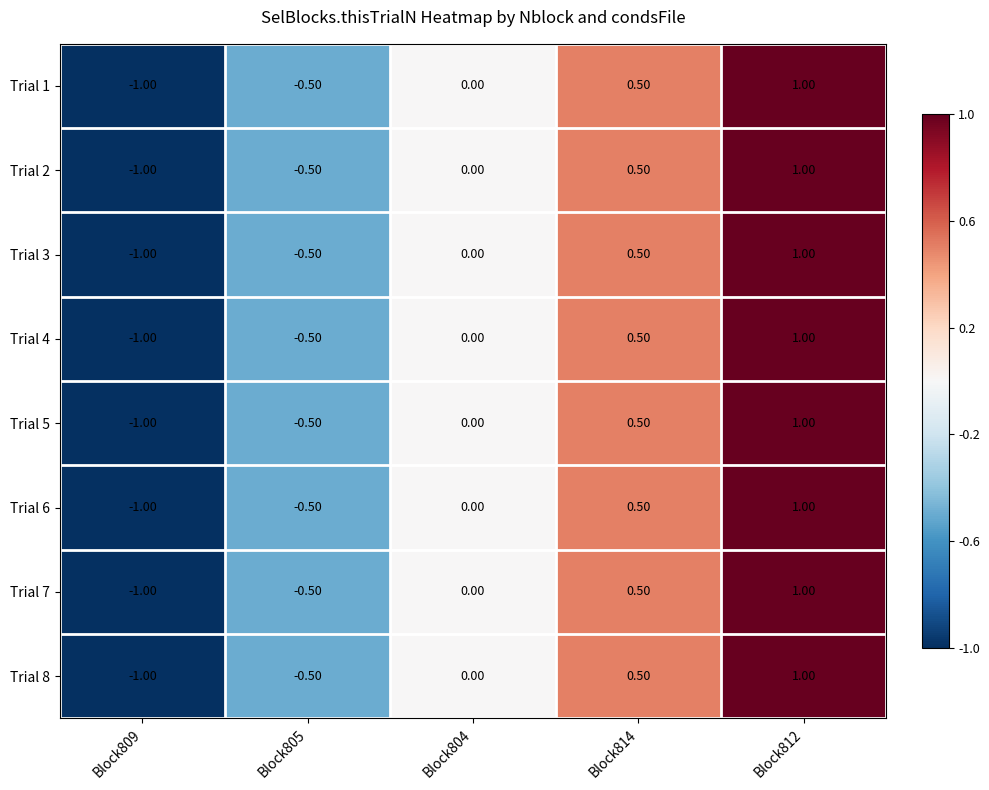

Rank the categories by Trial 5 value from highest to lowest.

Block812, Block814, Block804, Block805, Block809